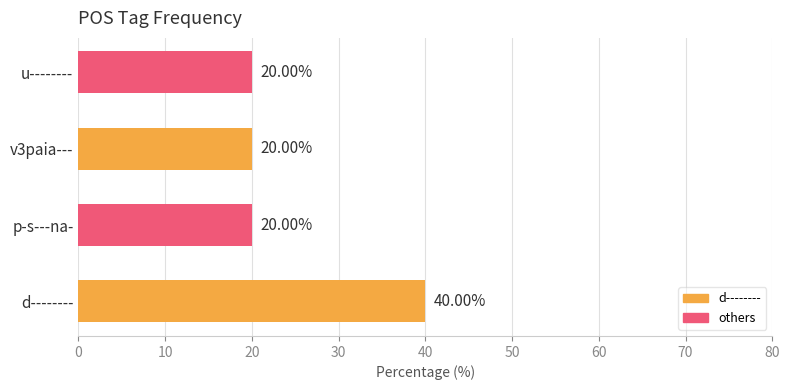

What is the smallest value displayed?

20